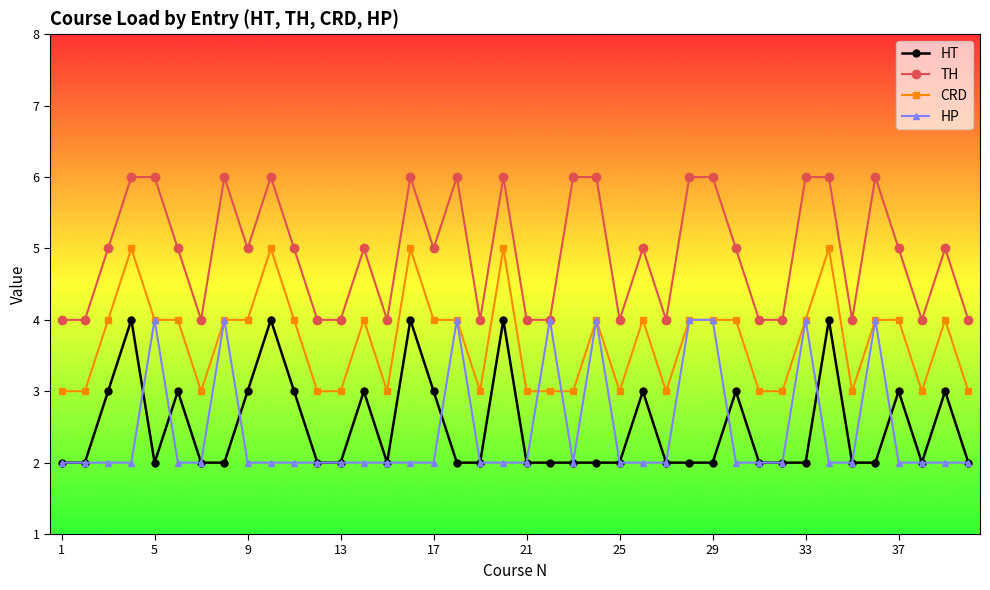

True or false: CRD and HT cross at least once.

False